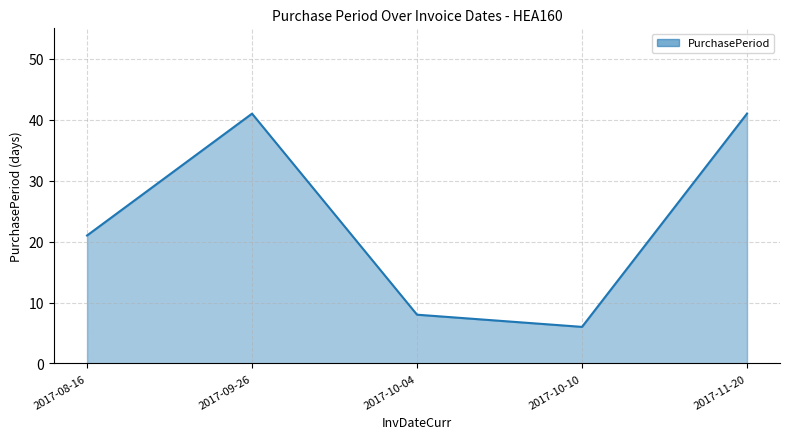

How many lines are shown in the chart?

1